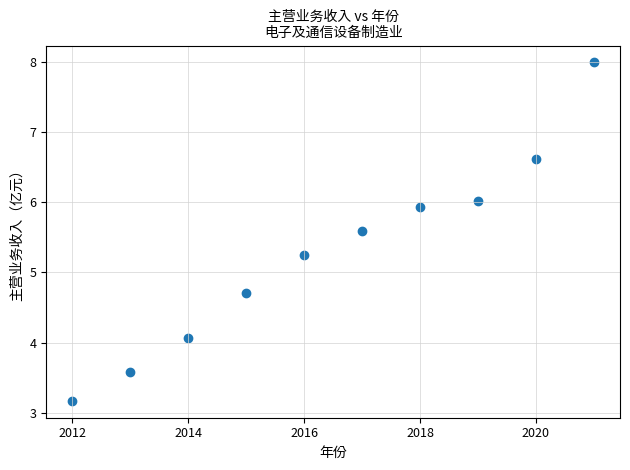

What is the range of Y values (max minus min)?

4.8